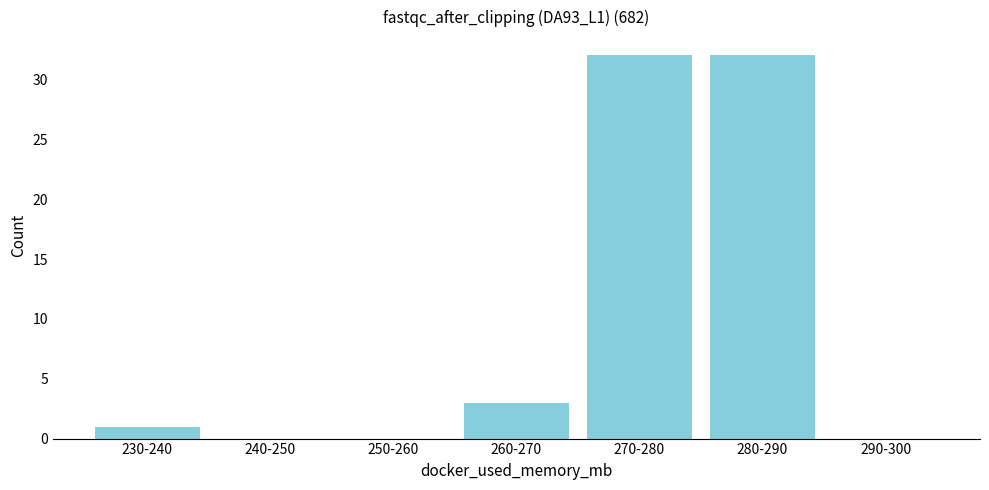

Reading left to right, extract all data points from this chart.

230-240=1	240-250=0	250-260=0	260-270=3	270-280=32	280-290=32	290-300=0